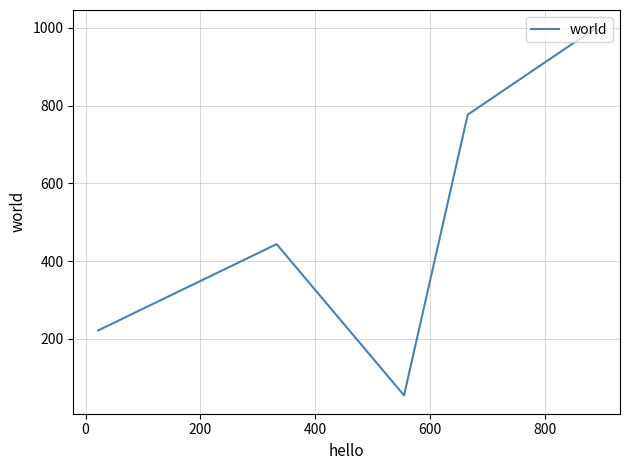

What is the maximum value shown in the chart?

999